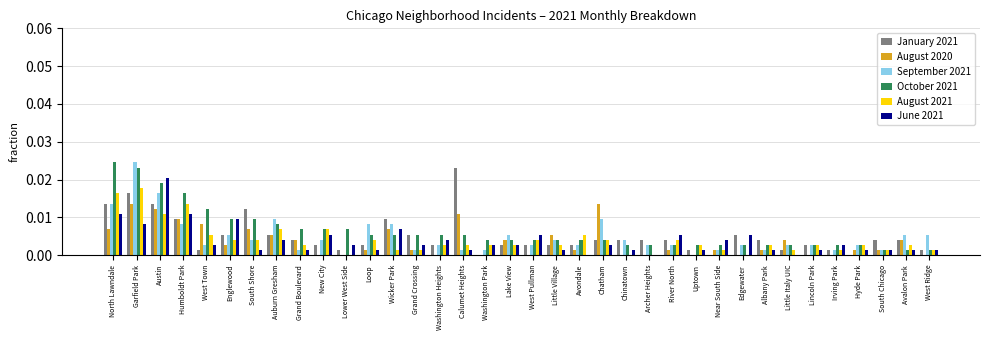

At which category is the sum across all series the highest?

Garfield Park